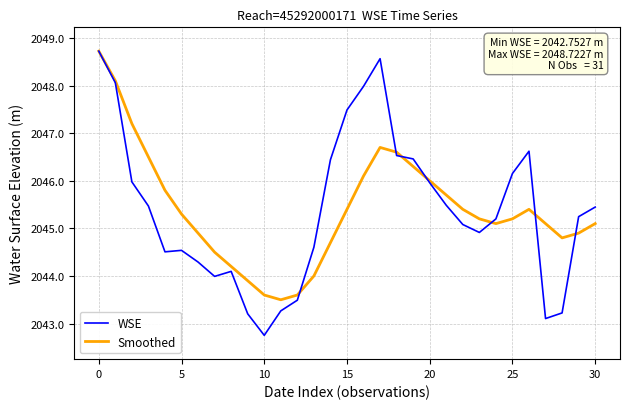

Which series has the widest spread of values?

WSE